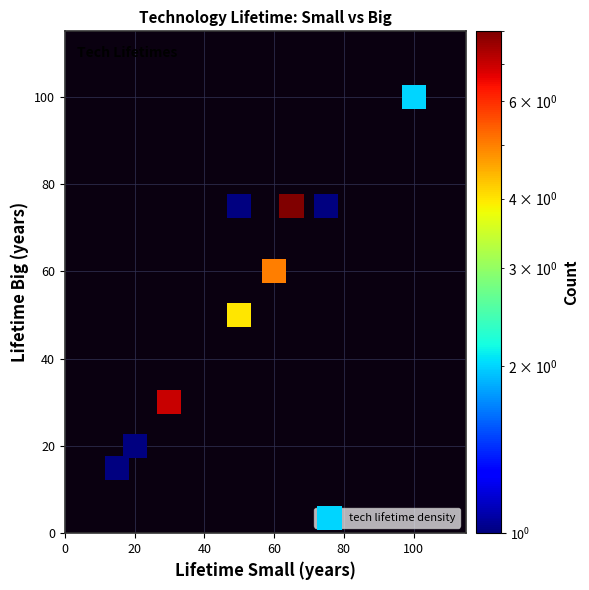

What is the average Y value?

56